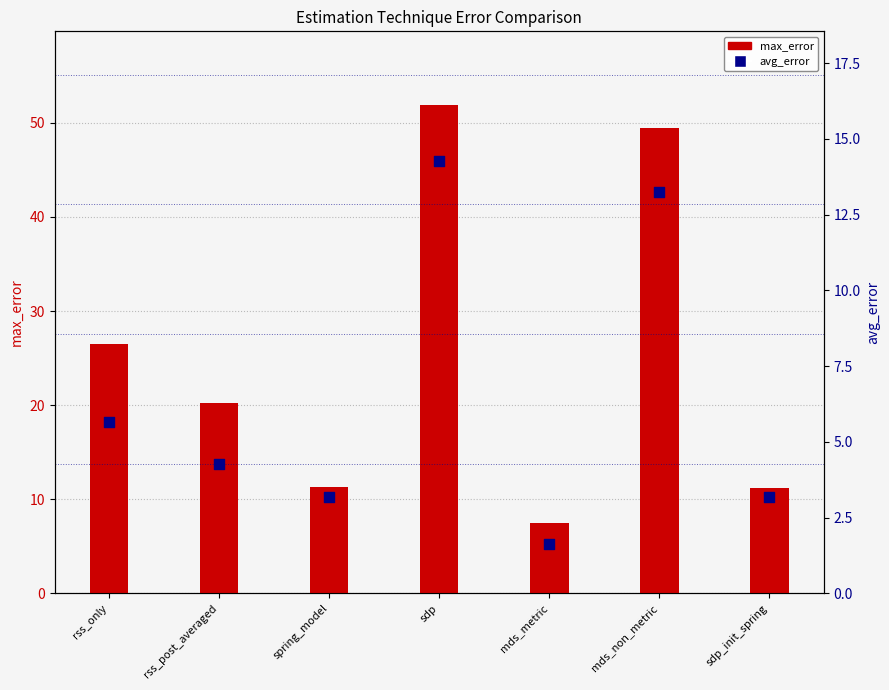

Which series has the widest spread of Y values?

max_error